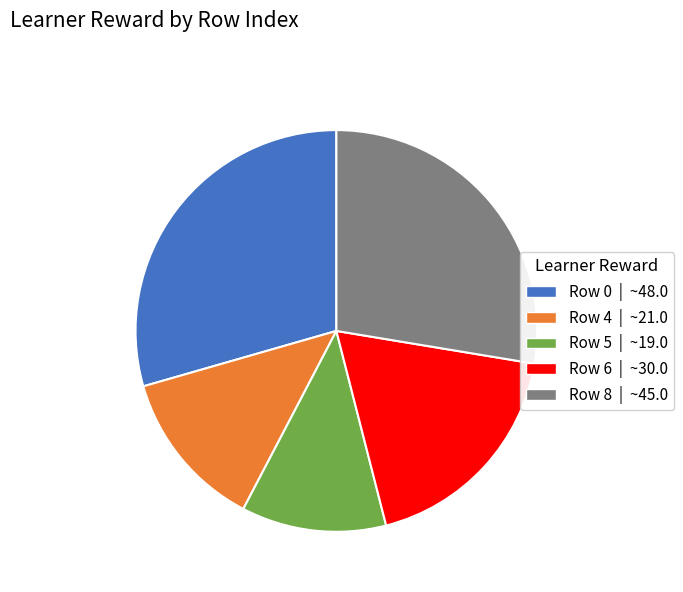

Is there a majority slice in this chart?

No